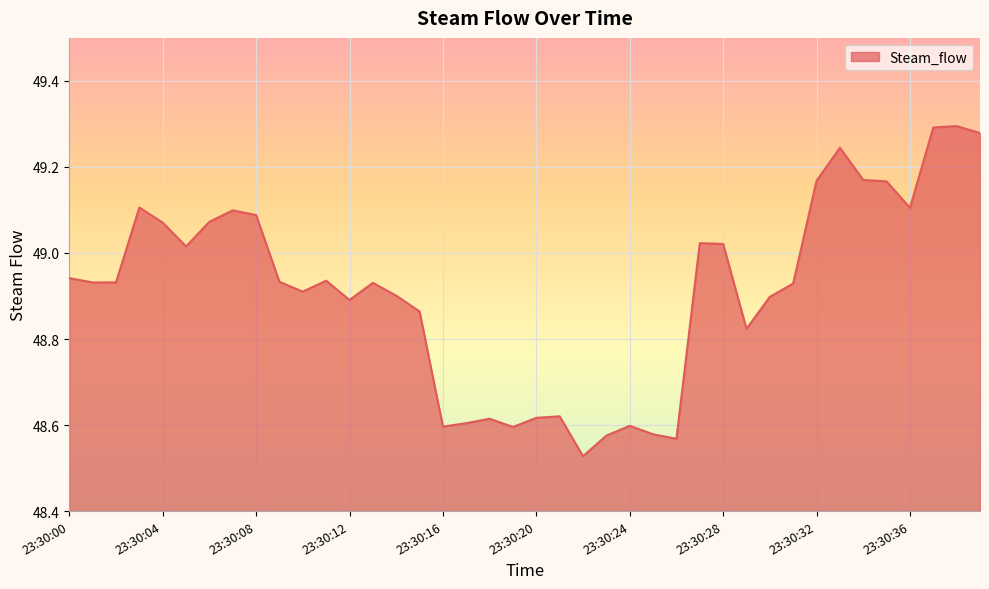

What is the difference between the maximum and minimum values?

0.8